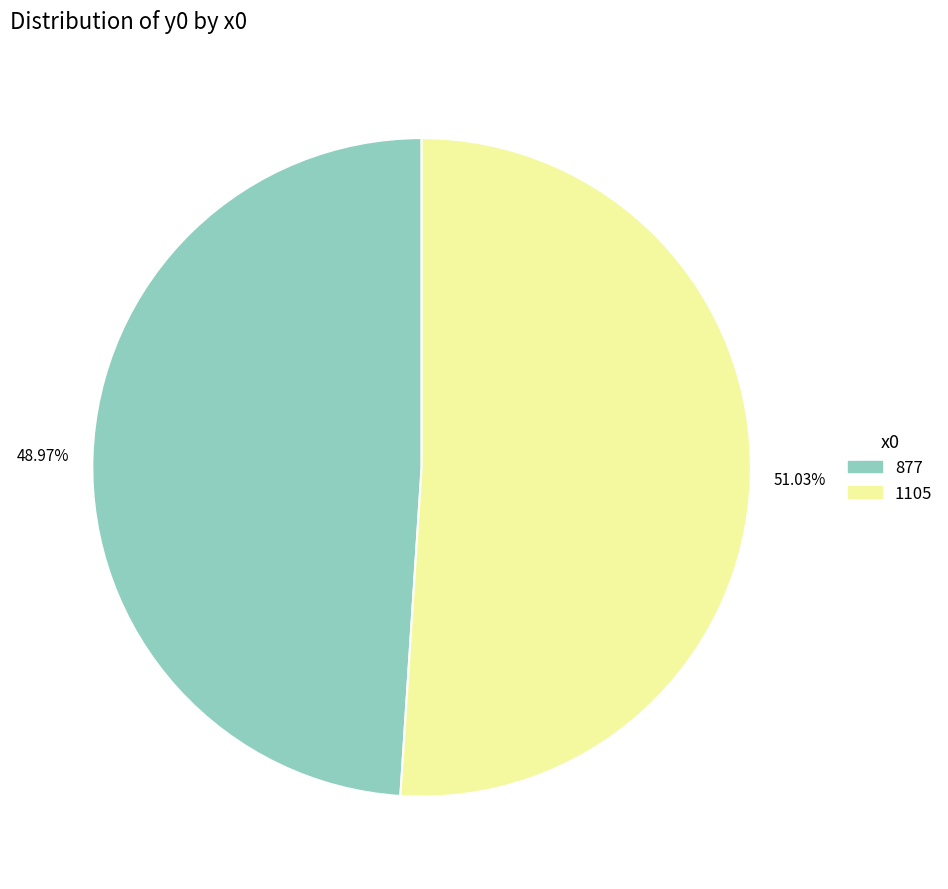

Between 877 and 1105, which is larger?

1105